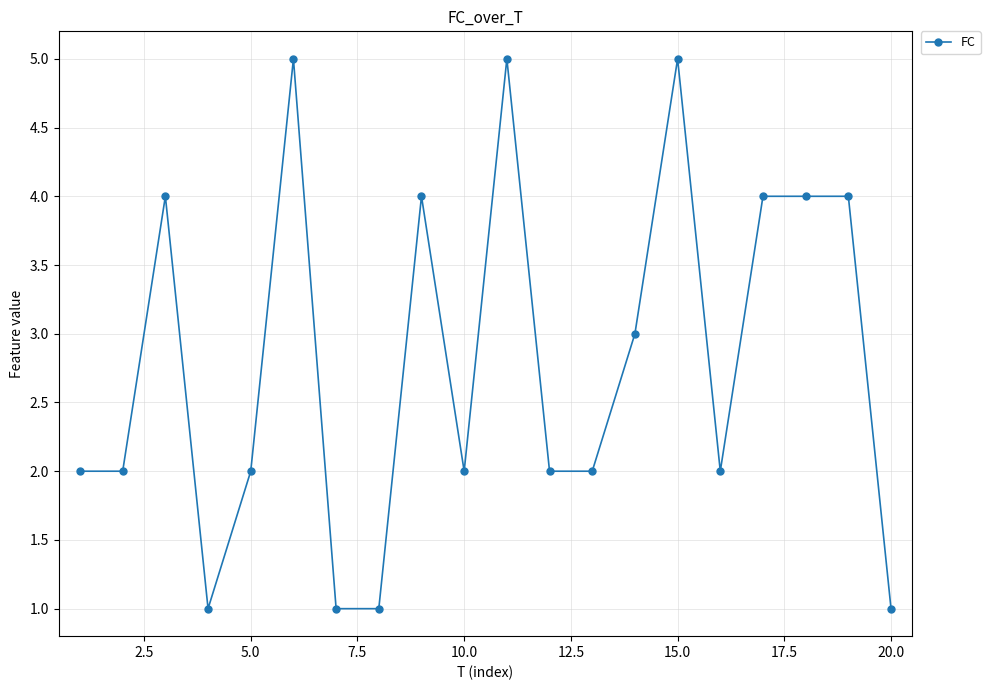

True or false: there are more than 0 points higher than both neighbors.

True